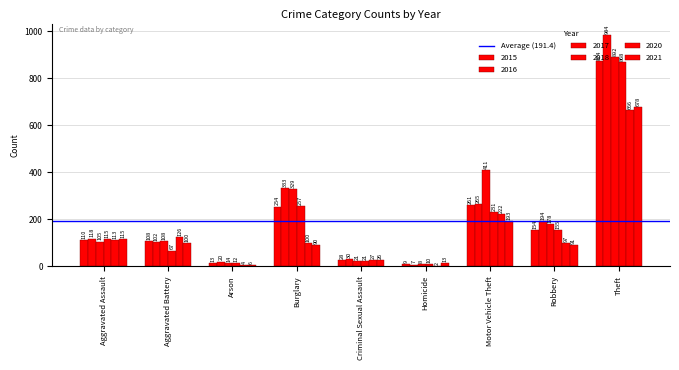

Reading left to right, extract all data points from this chart.

2015: Aggravated Assault=110	Aggravated Battery=108	Arson=13	Burglary=254	Criminal Sexual Assault=28	Homicide=9	Motor Vehicle Theft=261	Robbery=154	Theft=874
2016: Aggravated Assault=118	Aggravated Battery=102	Arson=20	Burglary=333	Criminal Sexual Assault=30	Homicide=7	Motor Vehicle Theft=265	Robbery=194	Theft=984
2017: Aggravated Assault=105	Aggravated Battery=108	Arson=14	Burglary=329	Criminal Sexual Assault=21	Homicide=8	Motor Vehicle Theft=411	Robbery=178	Theft=892
2018: Aggravated Assault=115	Aggravated Battery=67	Arson=12	Burglary=257	Criminal Sexual Assault=21	Homicide=10	Motor Vehicle Theft=231	Robbery=155	Theft=868
2020: Aggravated Assault=113	Aggravated Battery=126	Arson=4	Burglary=100	Criminal Sexual Assault=27	Homicide=2	Motor Vehicle Theft=222	Robbery=97	Theft=666
2021: Aggravated Assault=115	Aggravated Battery=100	Arson=6	Burglary=90	Criminal Sexual Assault=26	Homicide=13	Motor Vehicle Theft=193	Robbery=91	Theft=678